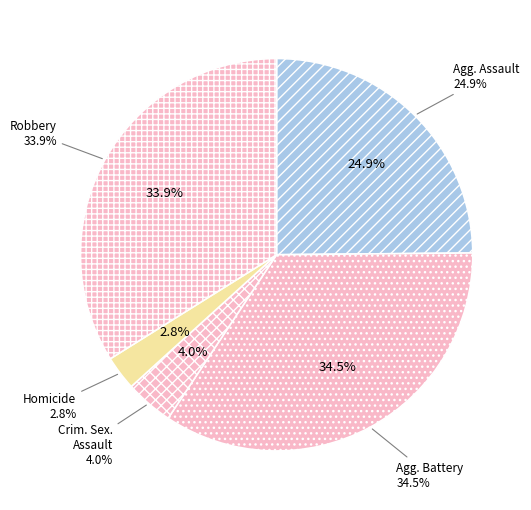

Is it true that Robbery is 34% of the pie?

True